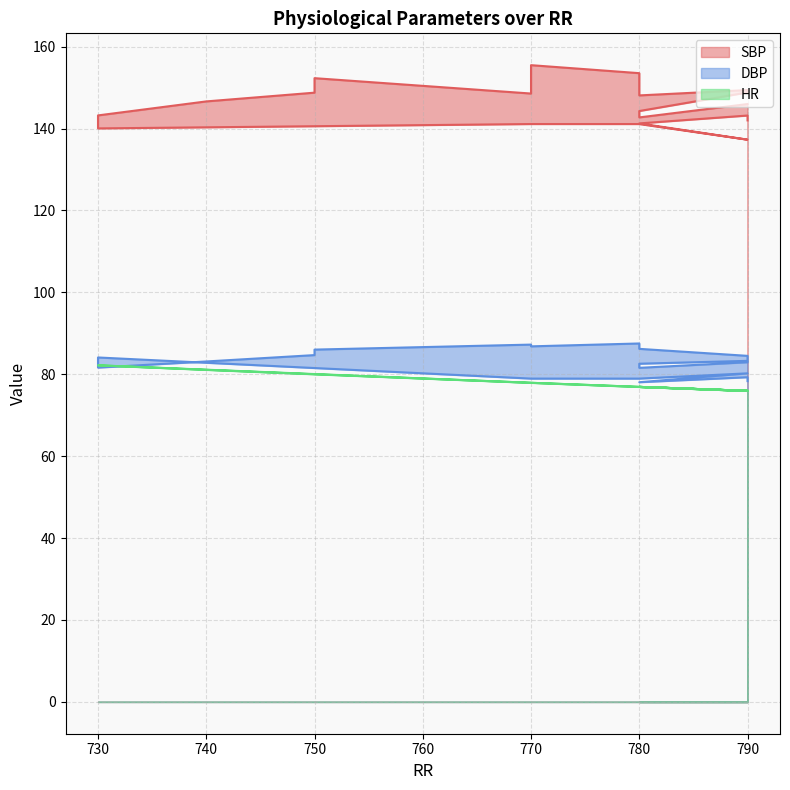

Reading right to left, extract all data points from this chart.

SBP: 146.0	142.7	144.3	148.8	149.4	148.1	153.5	155.5	148.6	152.3	148.8	146.6	143.2	140.0	141.1	141.1	137.3	141.3	143.2	142.0
DBP: 82.9	81.6	82.6	83.3	84.5	86.2	87.5	86.8	87.2	86.0	84.7	83.1	81.6	84.1	78.9	78.9	80.2	78.1	79.3	78.3
HR: 75.9	76.9	76.9	75.9	75.9	76.9	76.9	77.9	77.9	80.0	80.0	81.1	82.2	82.2	77.9	76.9	75.9	76.9	75.9	75.9